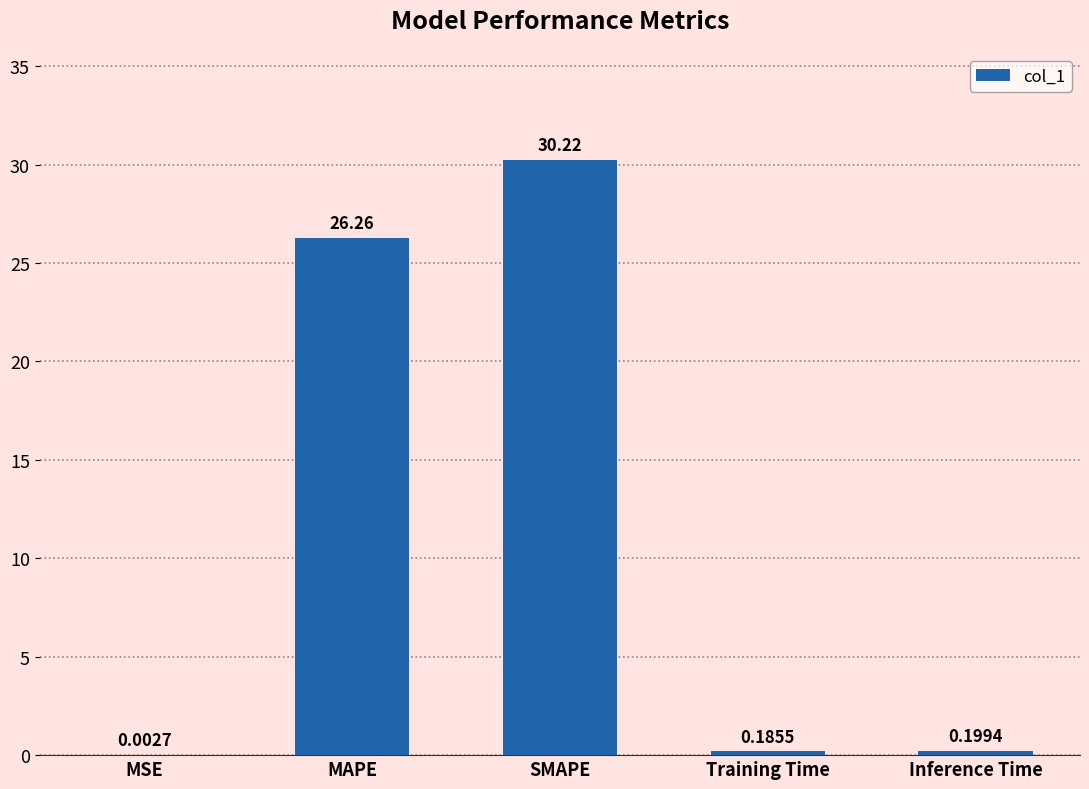

What is the change in value from MSE to Inference Time?

+0.2